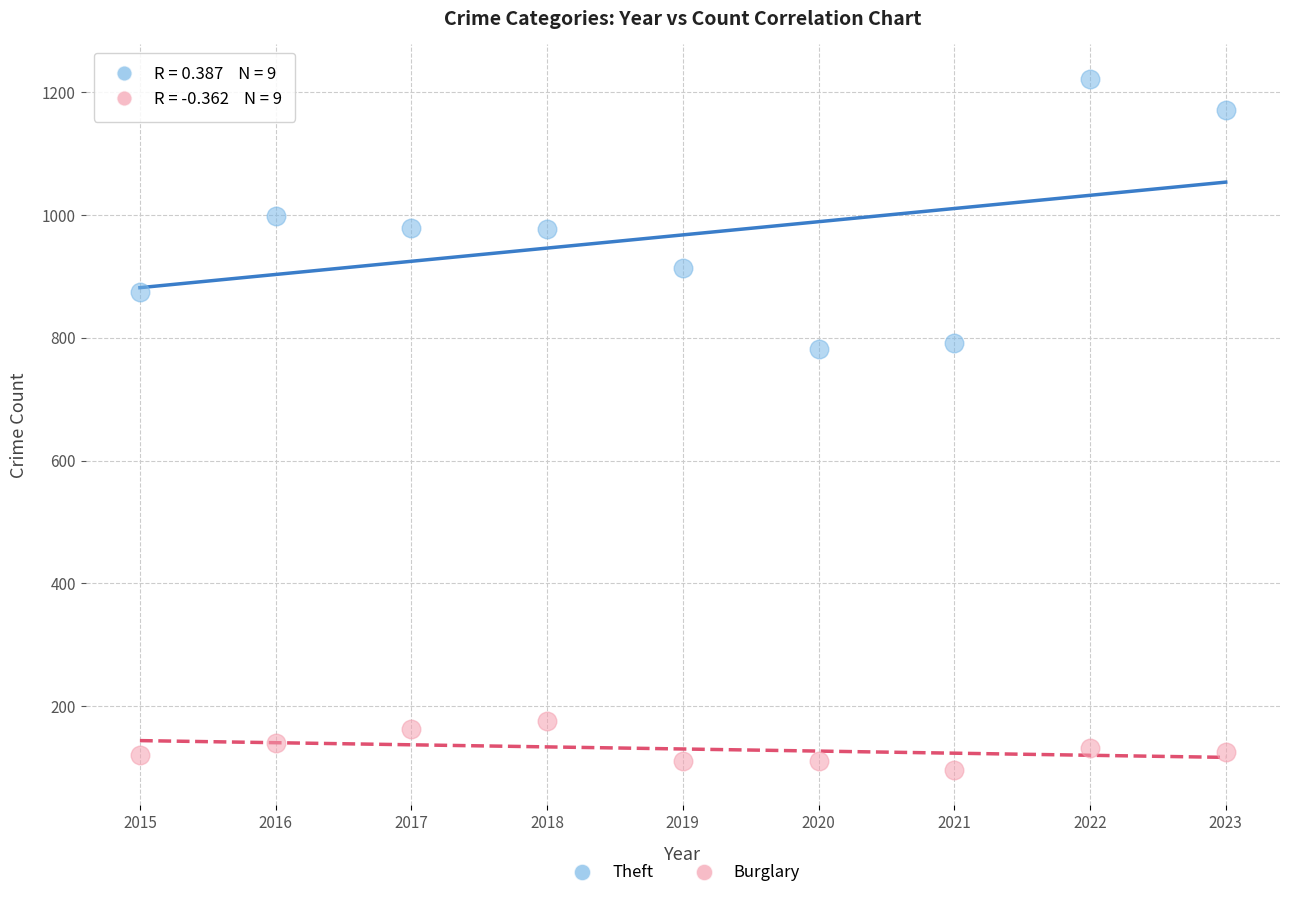

Which series contains the highest Y value?

Theft